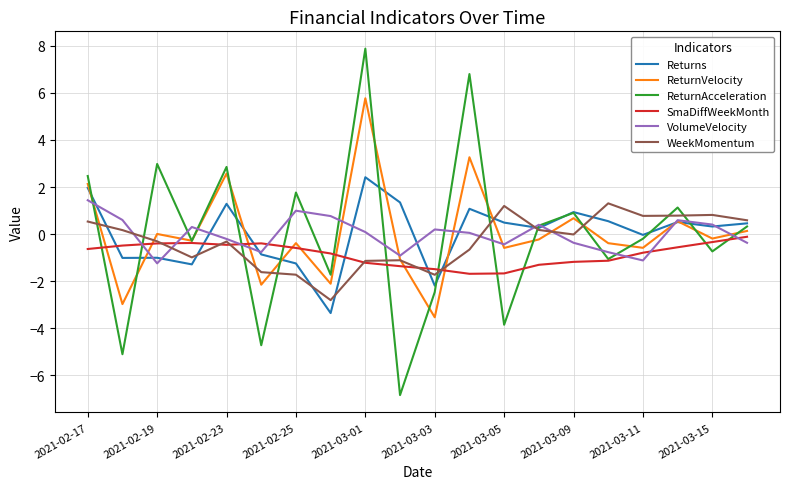

What is the smallest value displayed?

-6.8